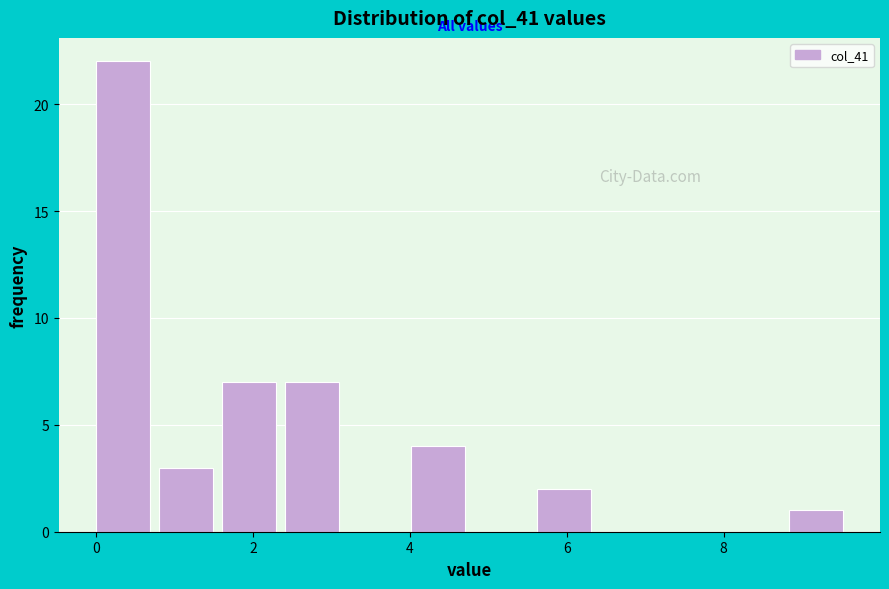

What is the height of the bar covering 4.0 to 4.8 on the x-axis? Neither the bar edges nor the heights are printed on the chart, so give them approximately, as read against the axes.

4